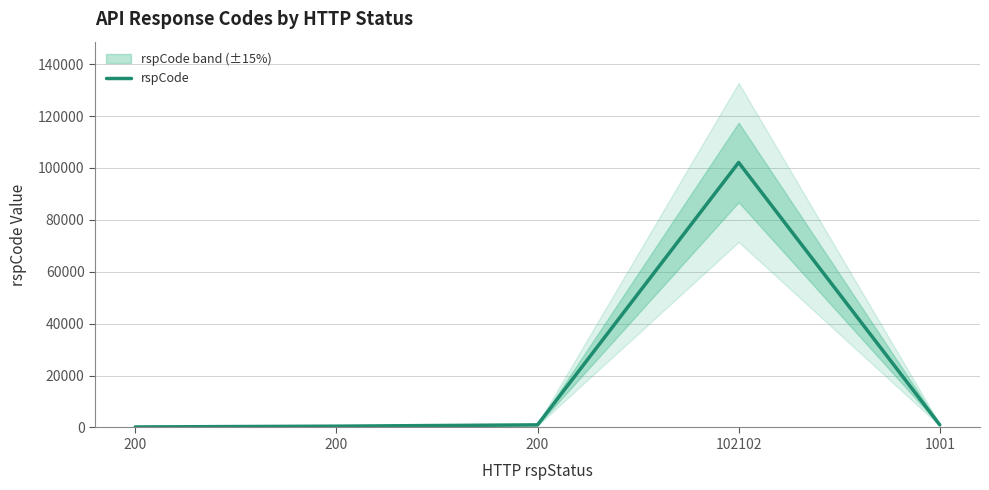

What is the minimum value shown in the chart?

200